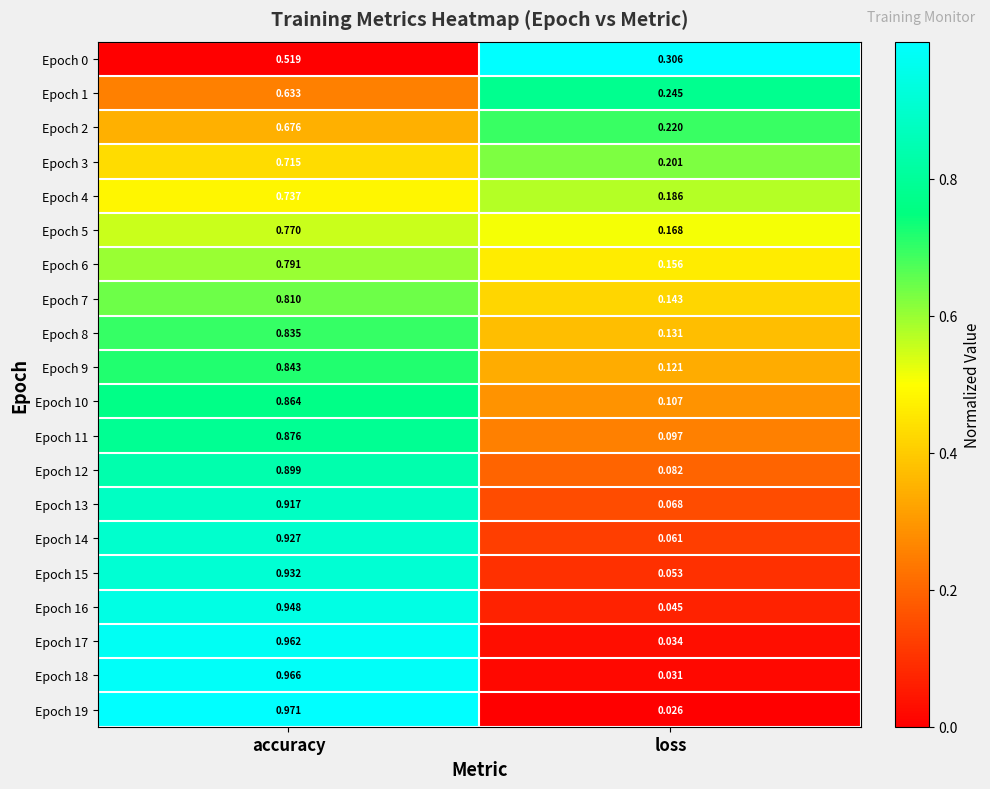

At which label is Epoch 7 closest to 0?

loss